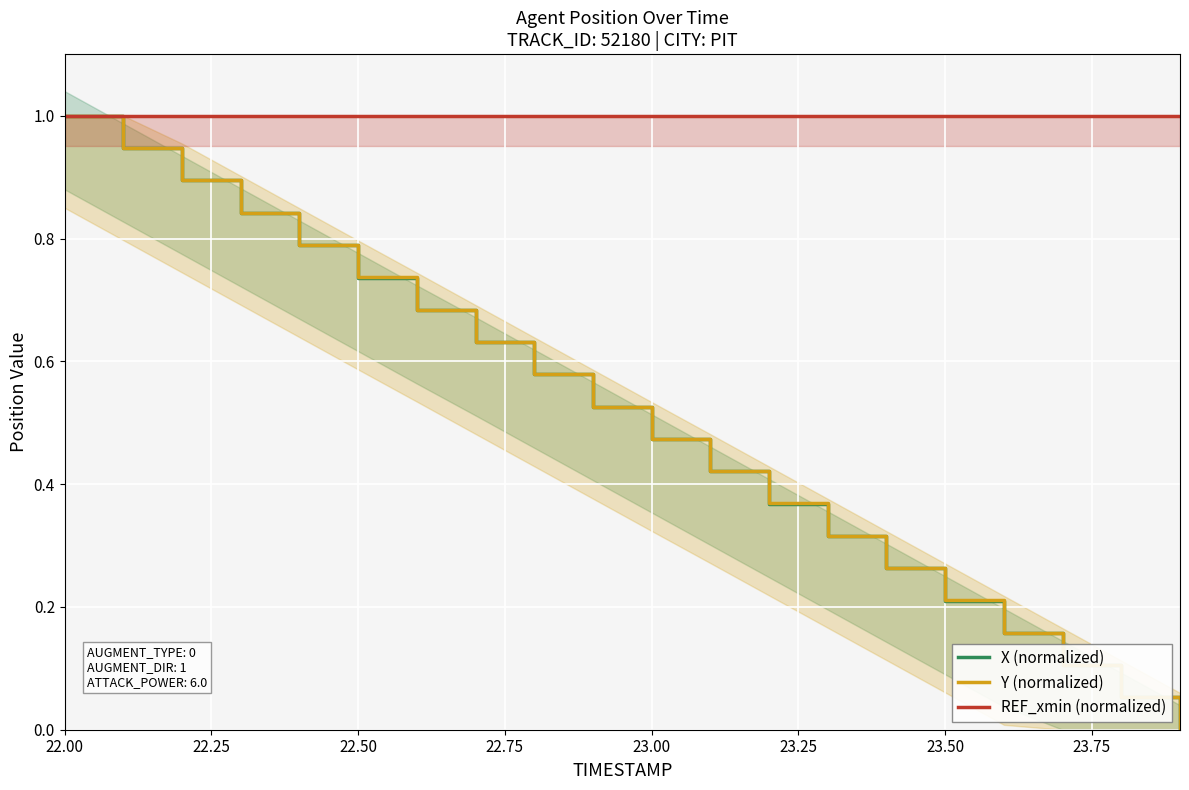

At which label does Y (normalized) reach its peak?

22.00